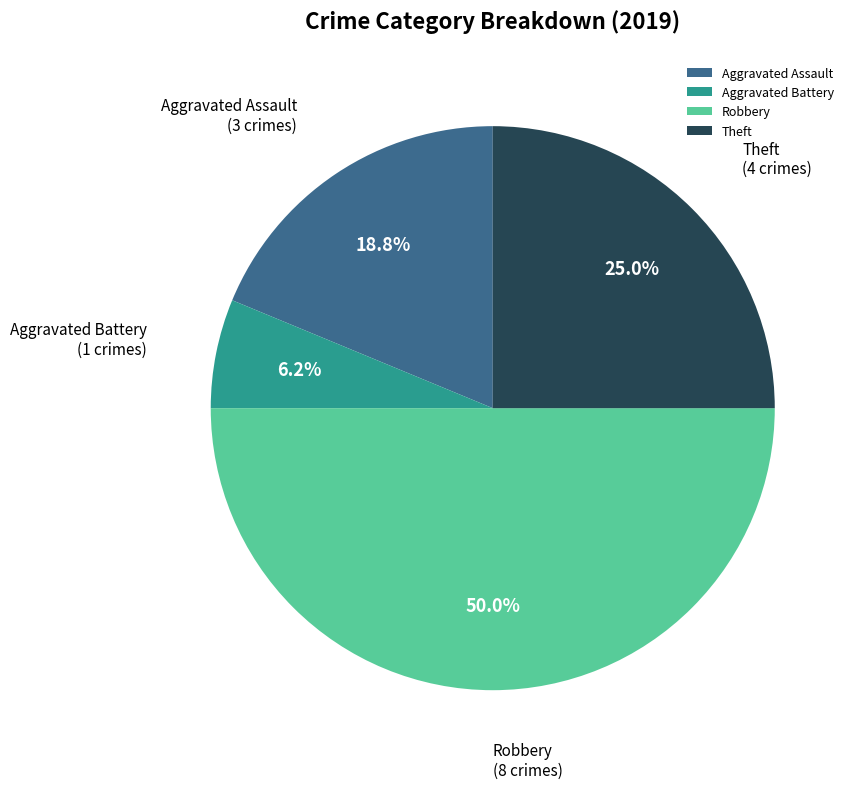

Is Theft the majority of the pie?

No